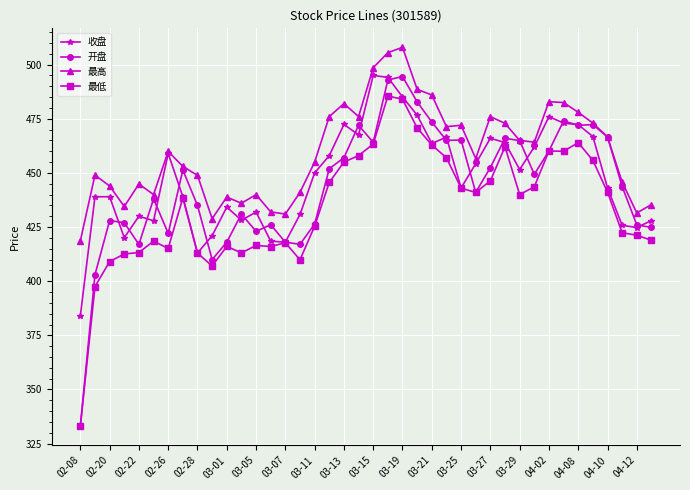

How many data points does each series have?

40